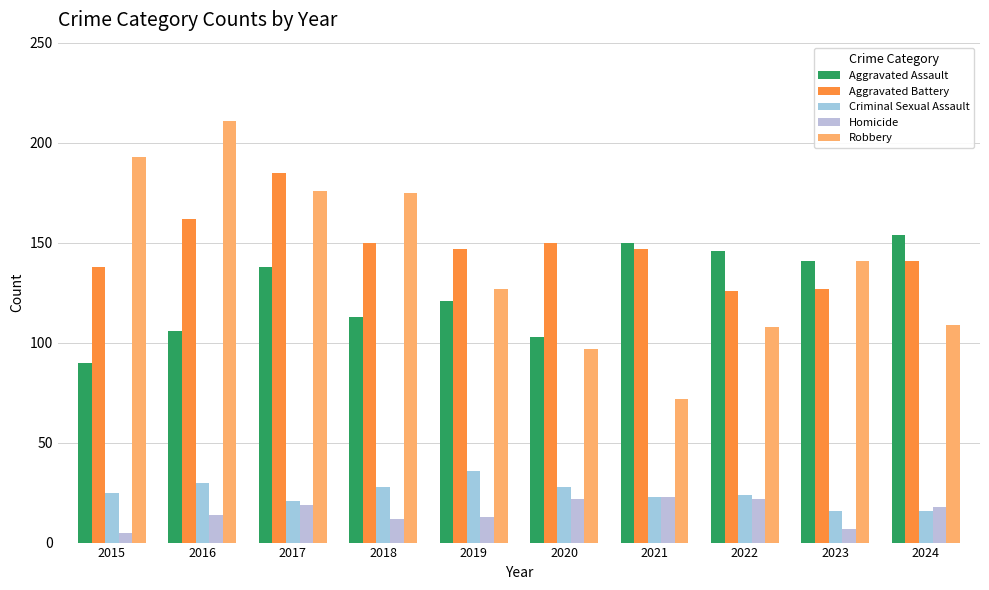

What is the difference between the highest and lowest values at 2023?

134